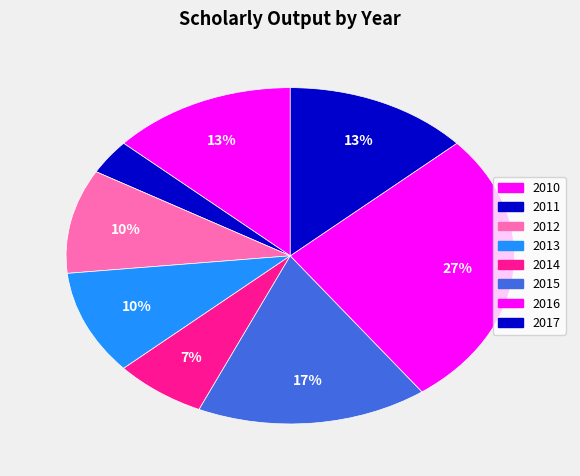

Which category has the biggest portion of the pie?

2016